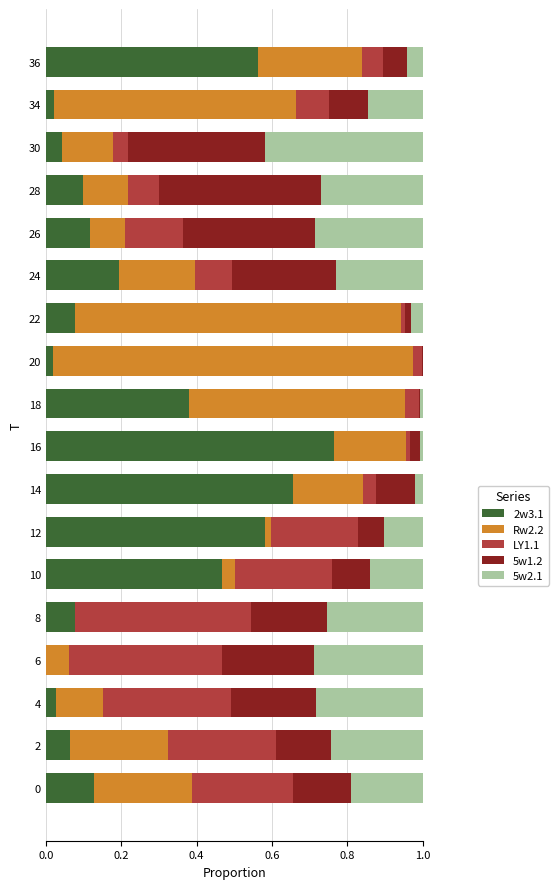

At which label does 2w3.1 reach its peak?

16